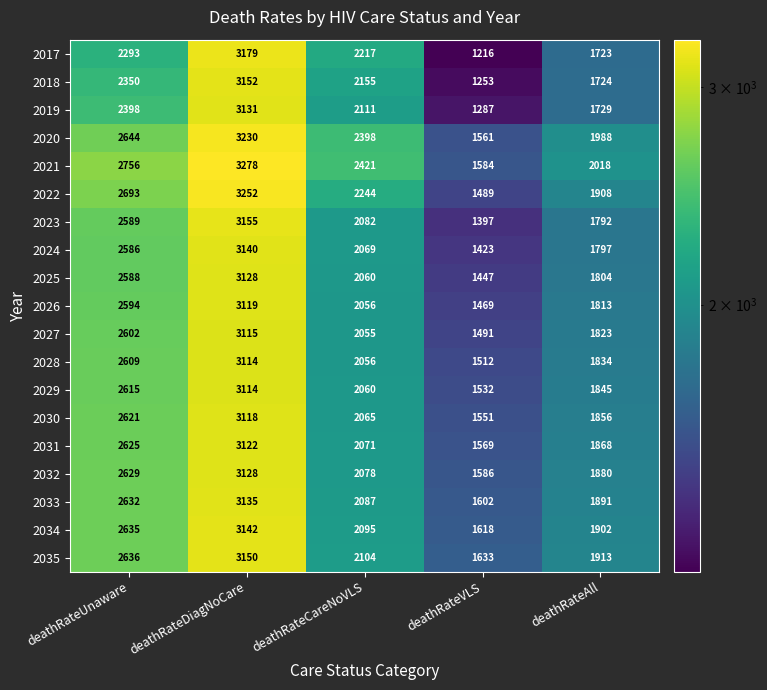

What is the sum of all 2032 values?

11301